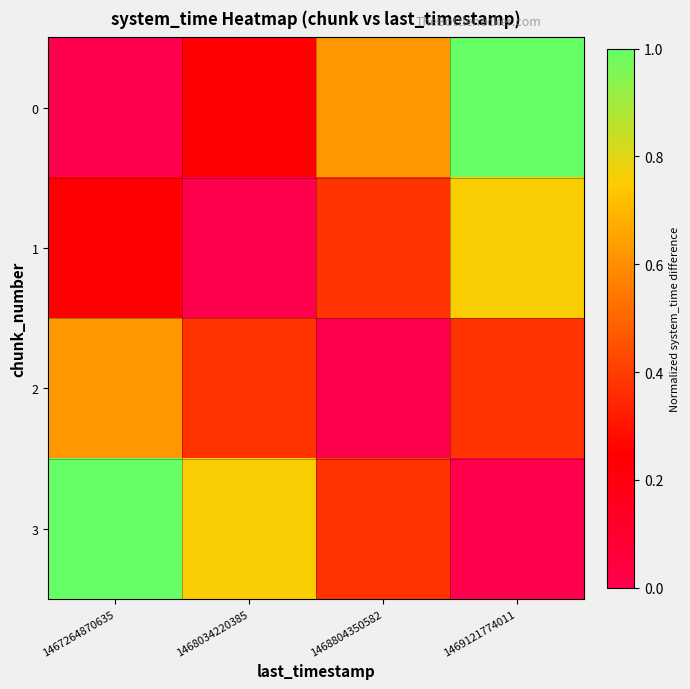

Rank the series by their maximum value, from highest to lowest.

0, 3, 1, 2